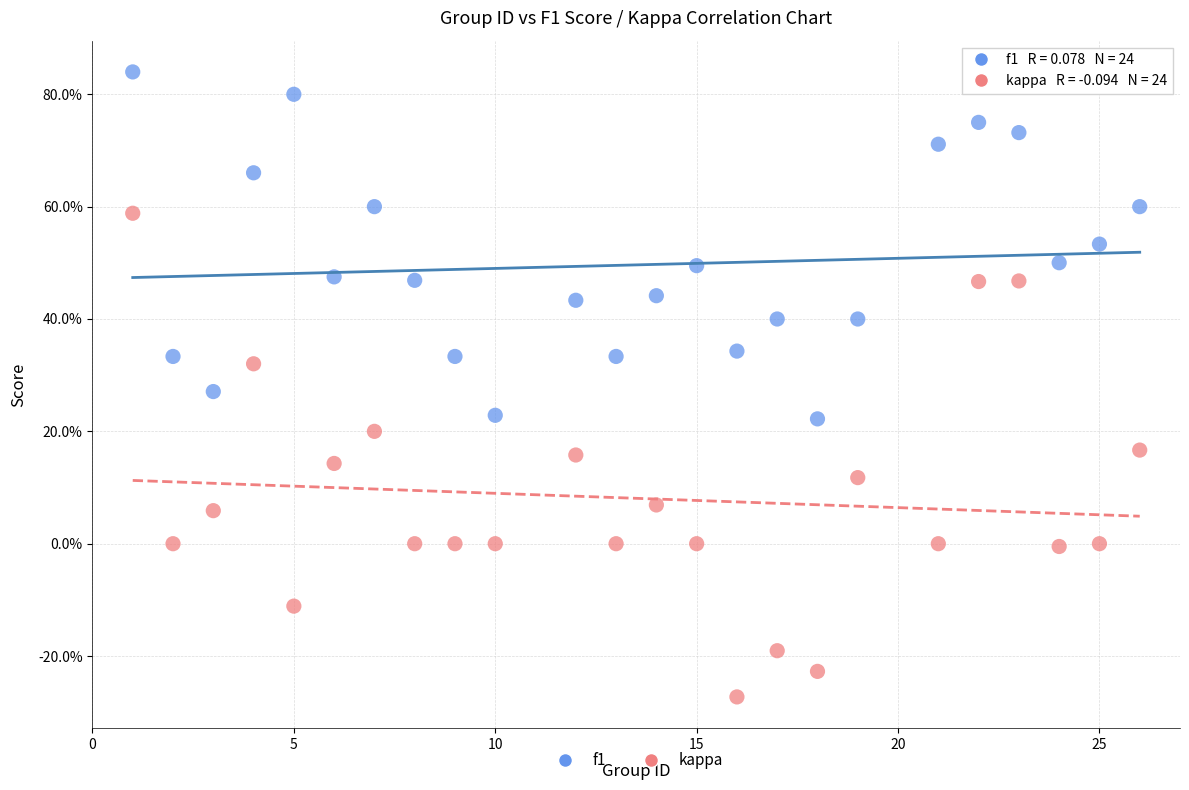

What are all the series names shown in the legend?

f1, kappa